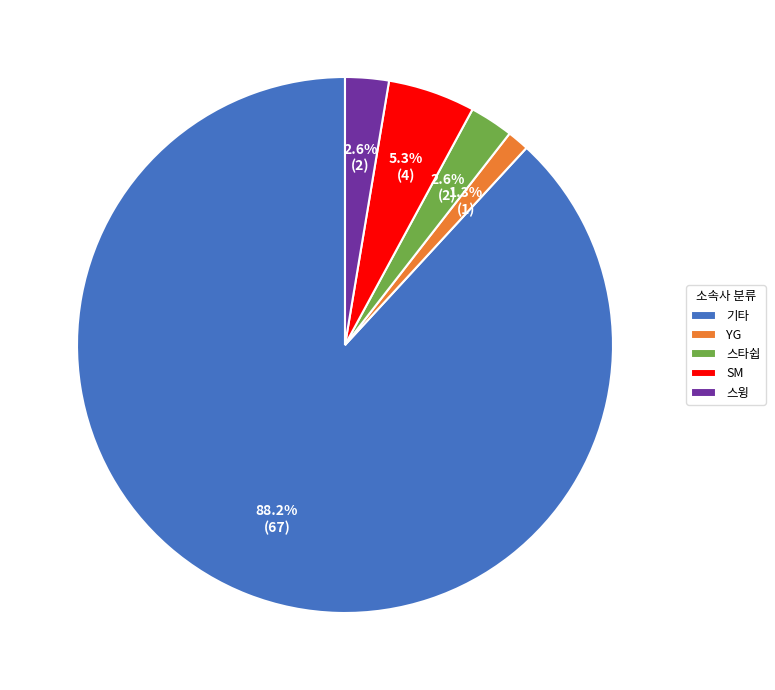

What is the ratio of the value at SM to the value at 스타쉽?

2.0